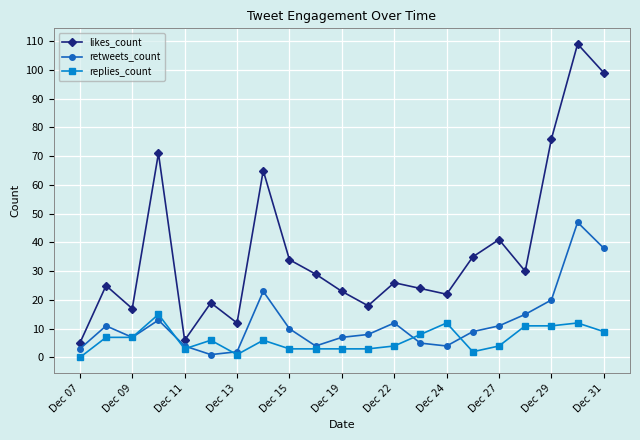

What is the highest value of the replies_count series?

15